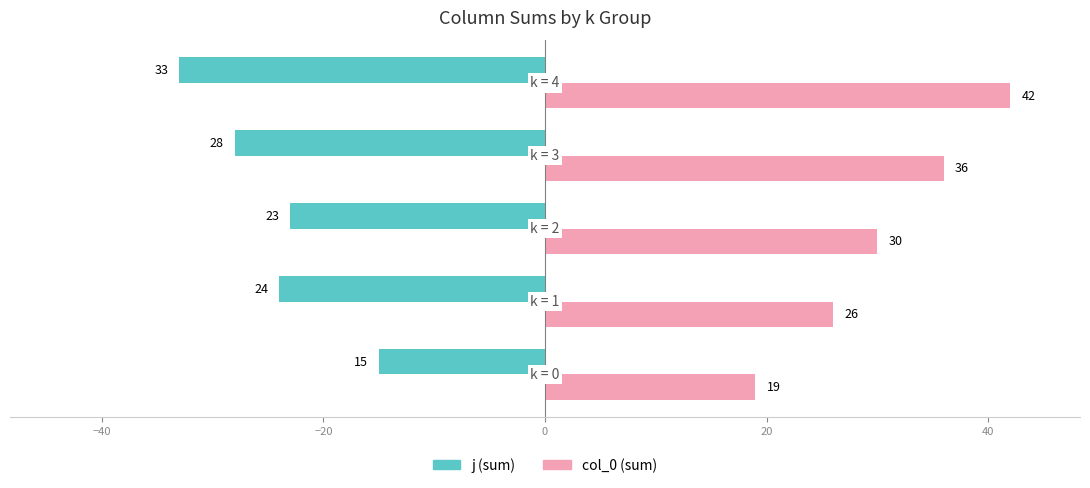

What is the minimum value shown in the chart?

-33